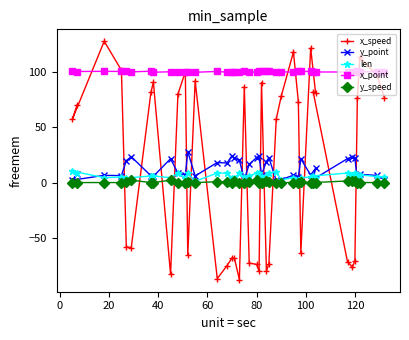

Which series has the largest total across all categories?

x_point